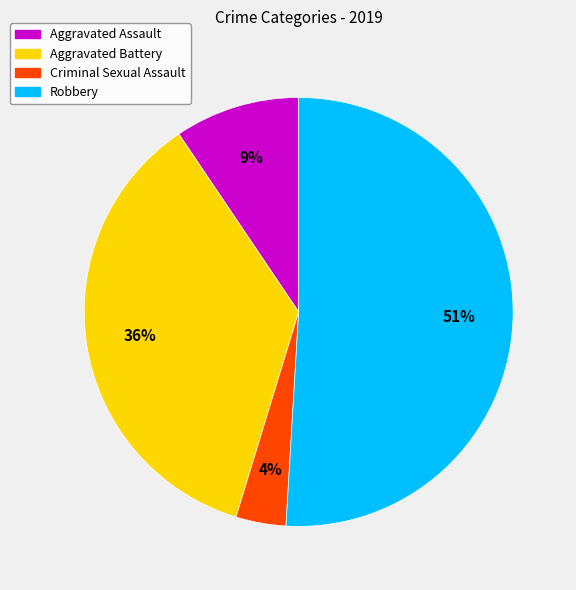

Which category has the smallest portion of the pie?

Criminal Sexual Assault